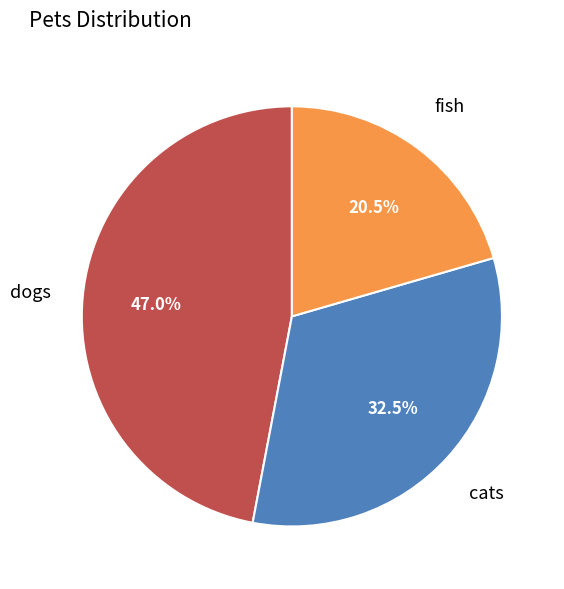

How many segments does this pie chart have?

3